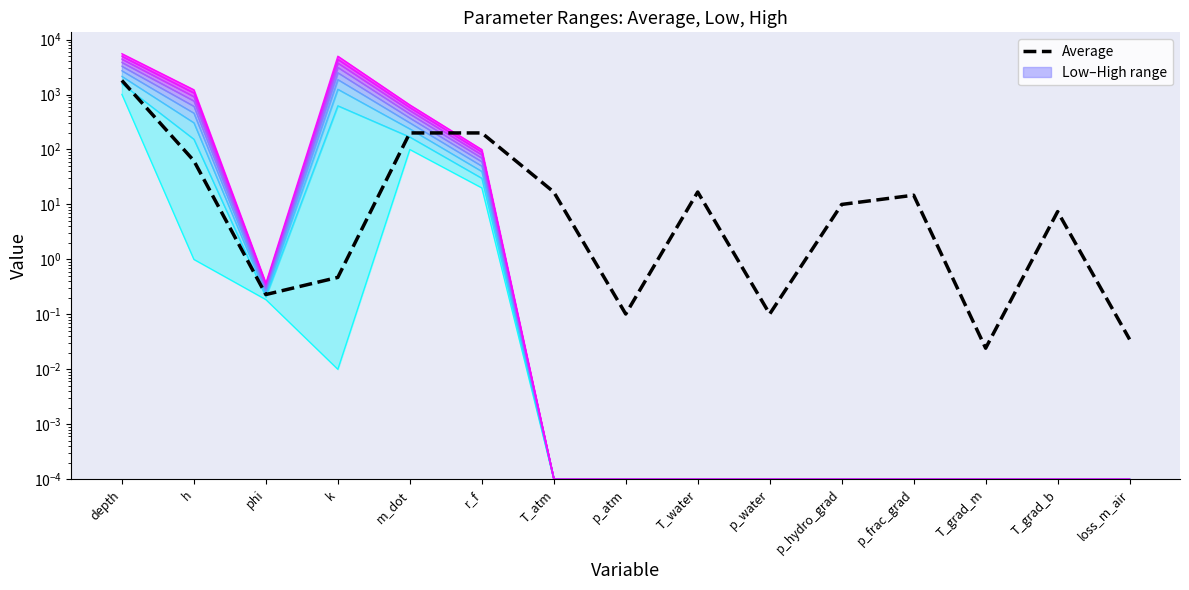

What position from the right is p_atm?

8